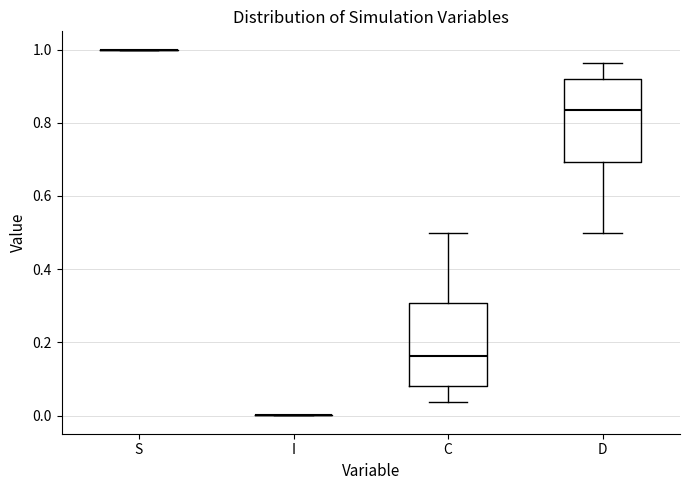

Reading left to right, read every box against the y-axis: the position of its median line, the range the box covers, and the ends of its whiskers. The values are not printed on the chart, so give them approximately, as read against the axis.

S: box collapsed to a line at 1.00, whiskers 1.00 to 1.00
I: box collapsed to a line at 0.00, whiskers 0.00 to 0.00
C: median 0.16, box 0.08 to 0.30, whiskers 0.04 to 0.50
D: median 0.84, box 0.70 to 0.92, whiskers 0.50 to 0.96